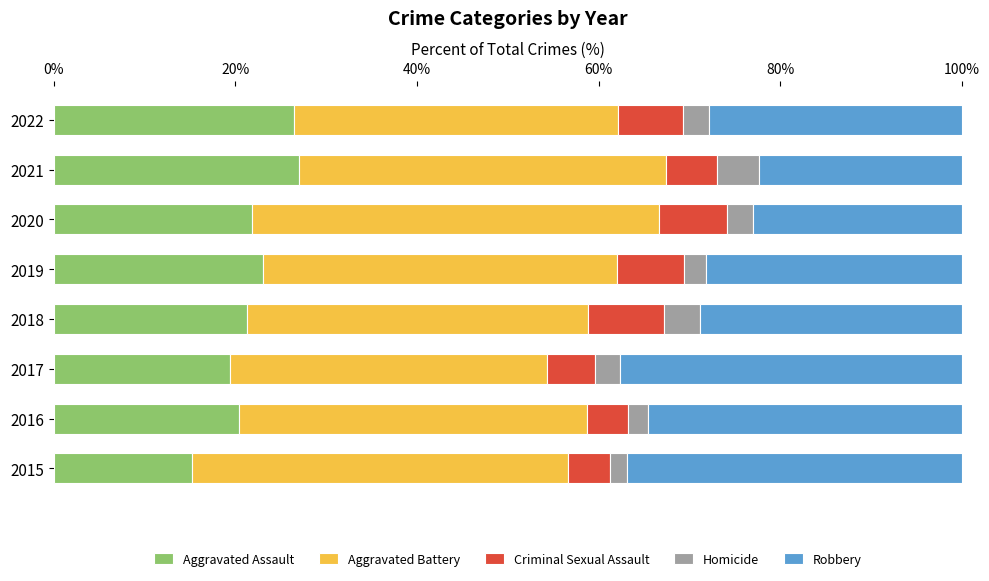

What is the total value across all series at 2017?

100.0